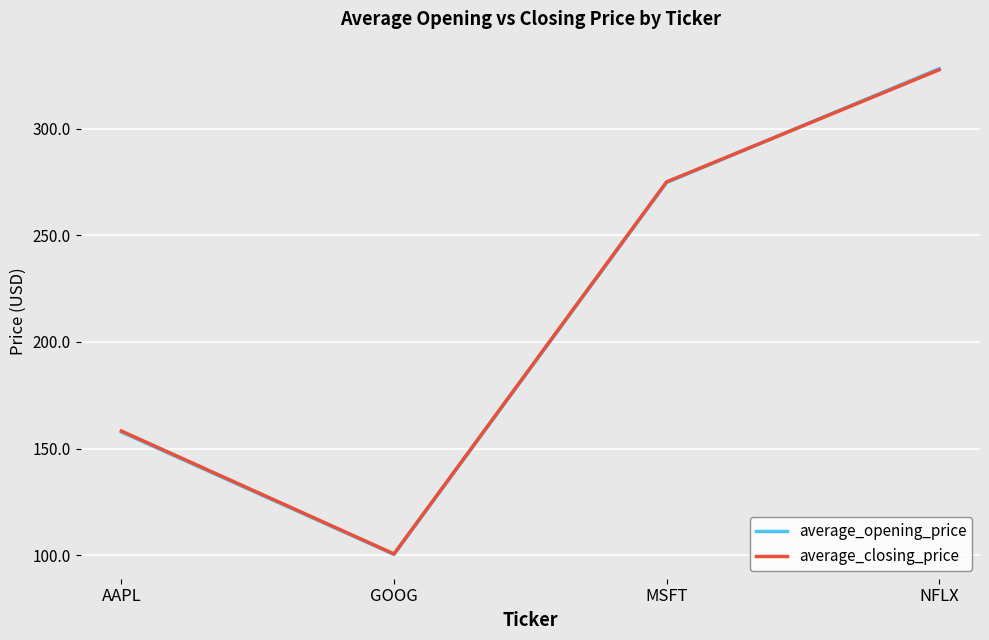

Between GOOG and NFLX, which series saw the biggest shift?

average_opening_price